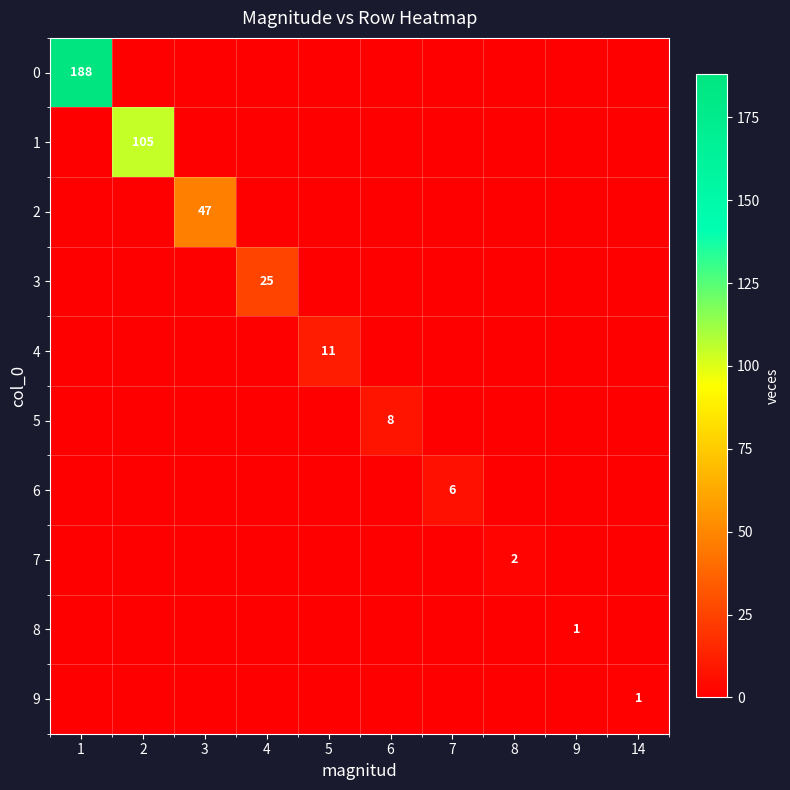

The 1 series shows 55 at 2. True or false?

False